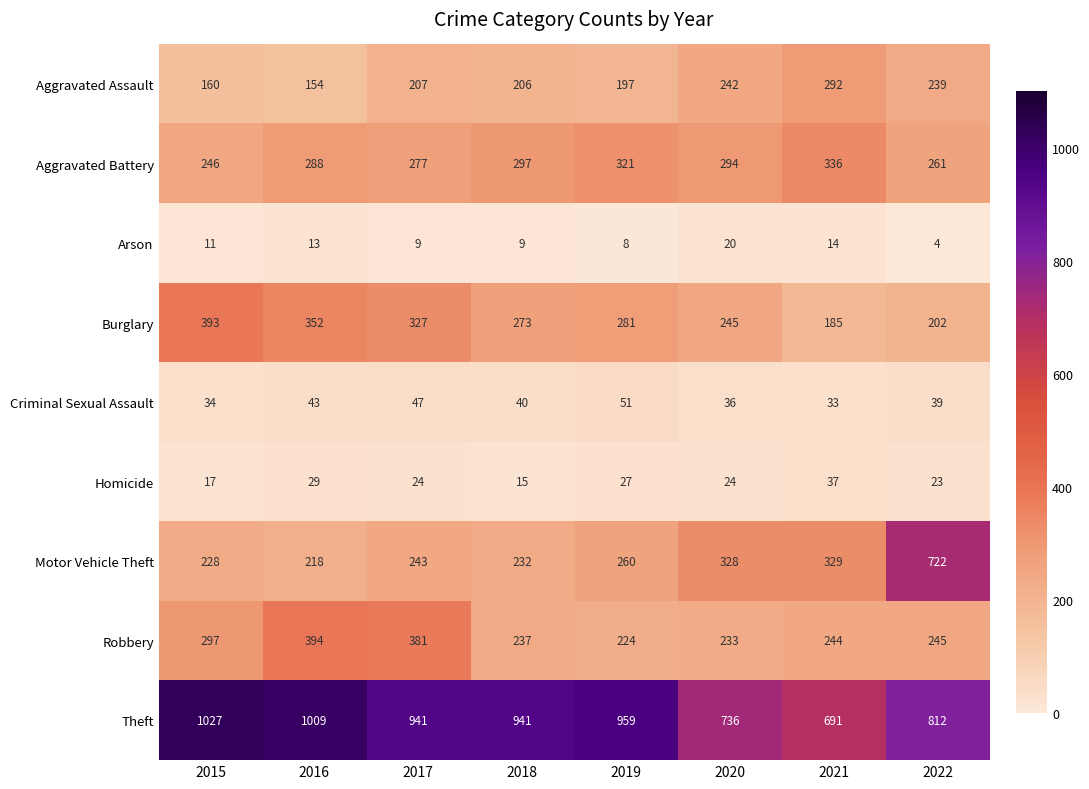

What is the smallest value displayed?

4